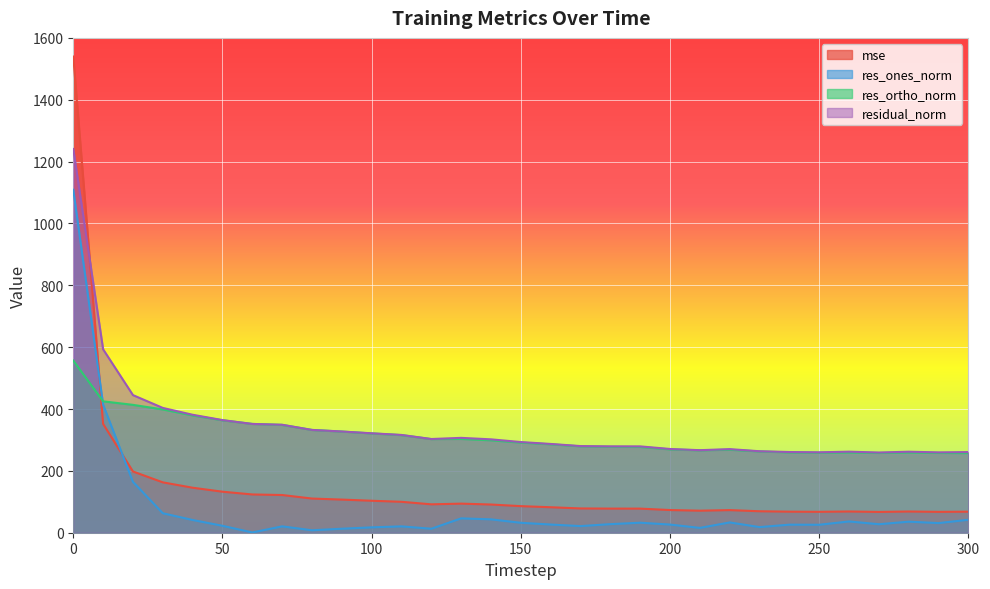

Between which two adjacent categories do res_ones_norm and mse first intersect?

0 and 10